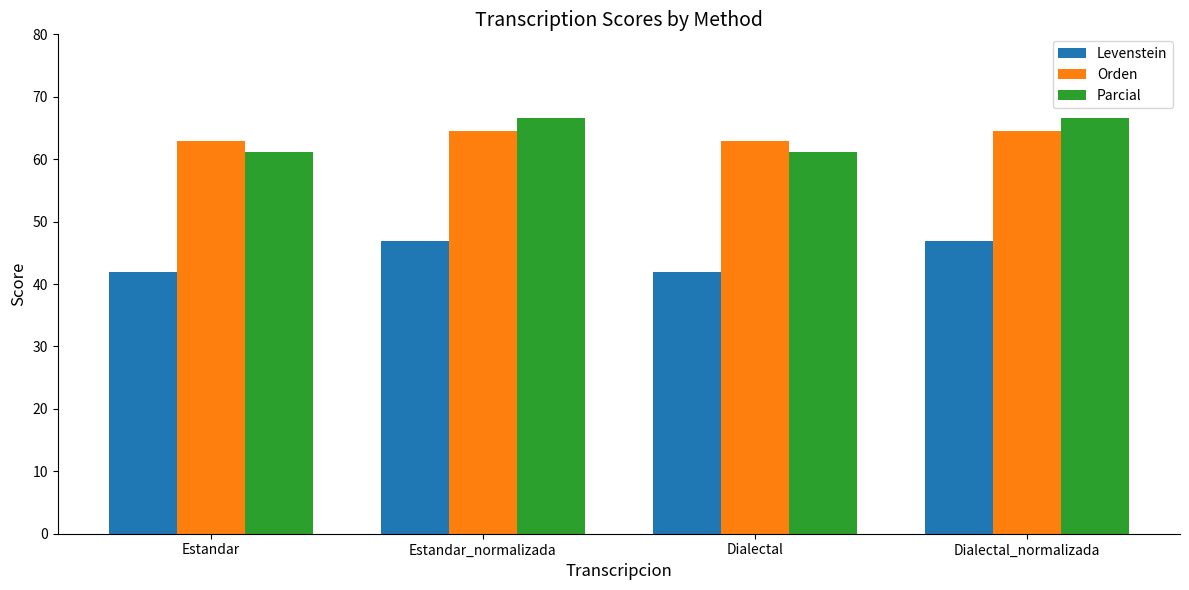

Reading left to right, list all the values displayed in this chart.

Levenstein: 41.8	47.0	41.8	47.0
Orden: 62.9	64.6	62.9	64.6
Parcial: 61.2	66.7	61.2	66.7